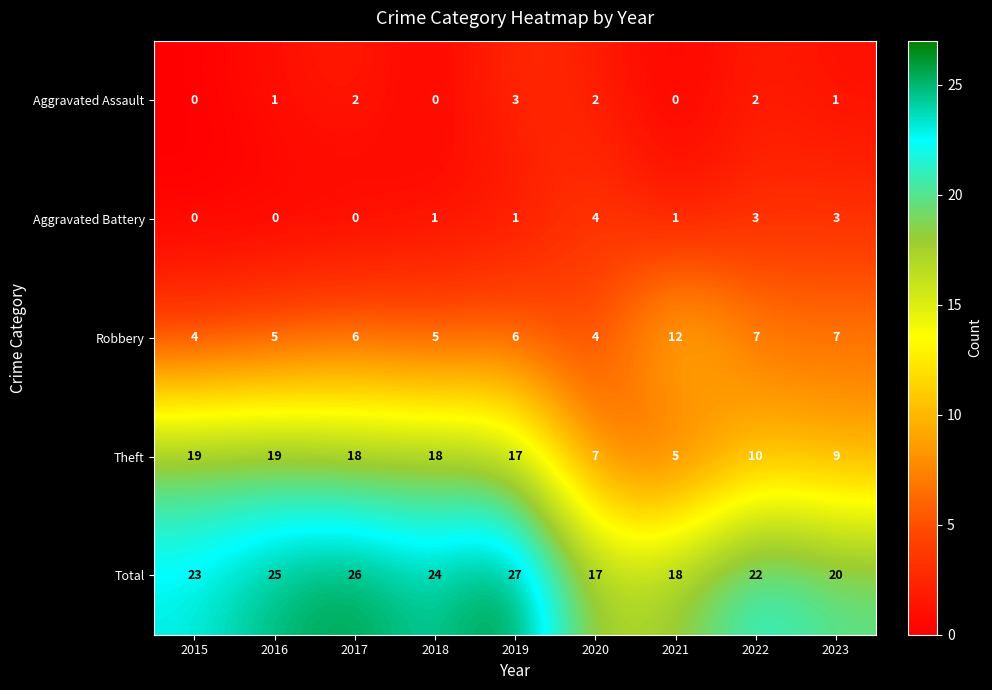

Which series changed the most between 2017 and 2023?

Theft